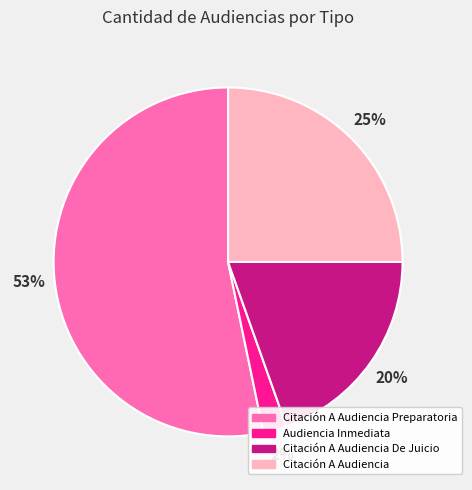

How many slices are in this pie chart?

4